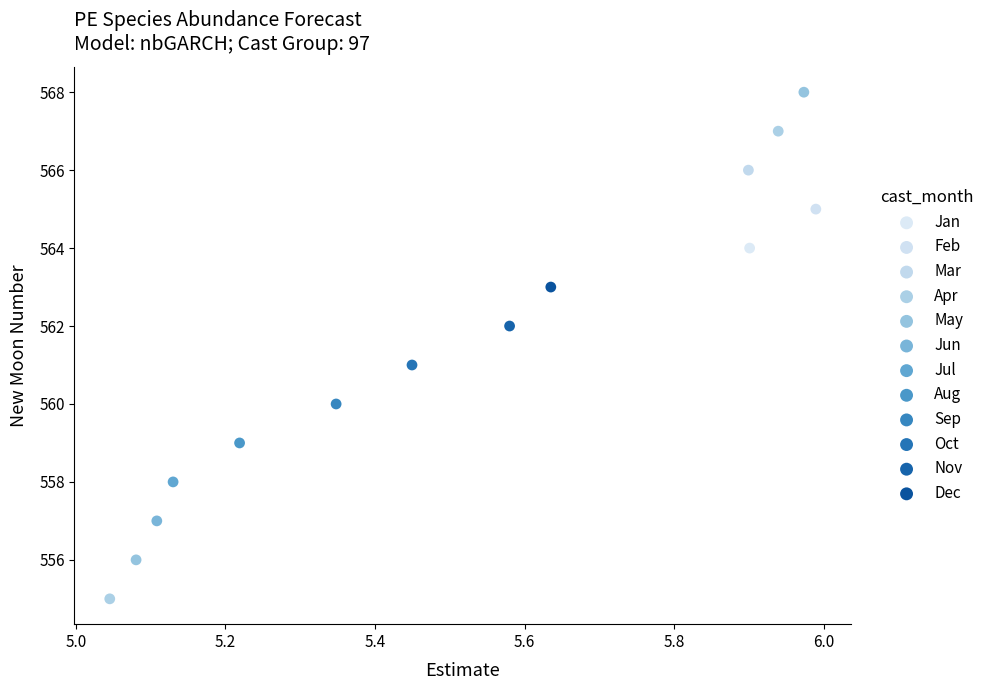

Which series reaches the minimum Y coordinate?

Apr